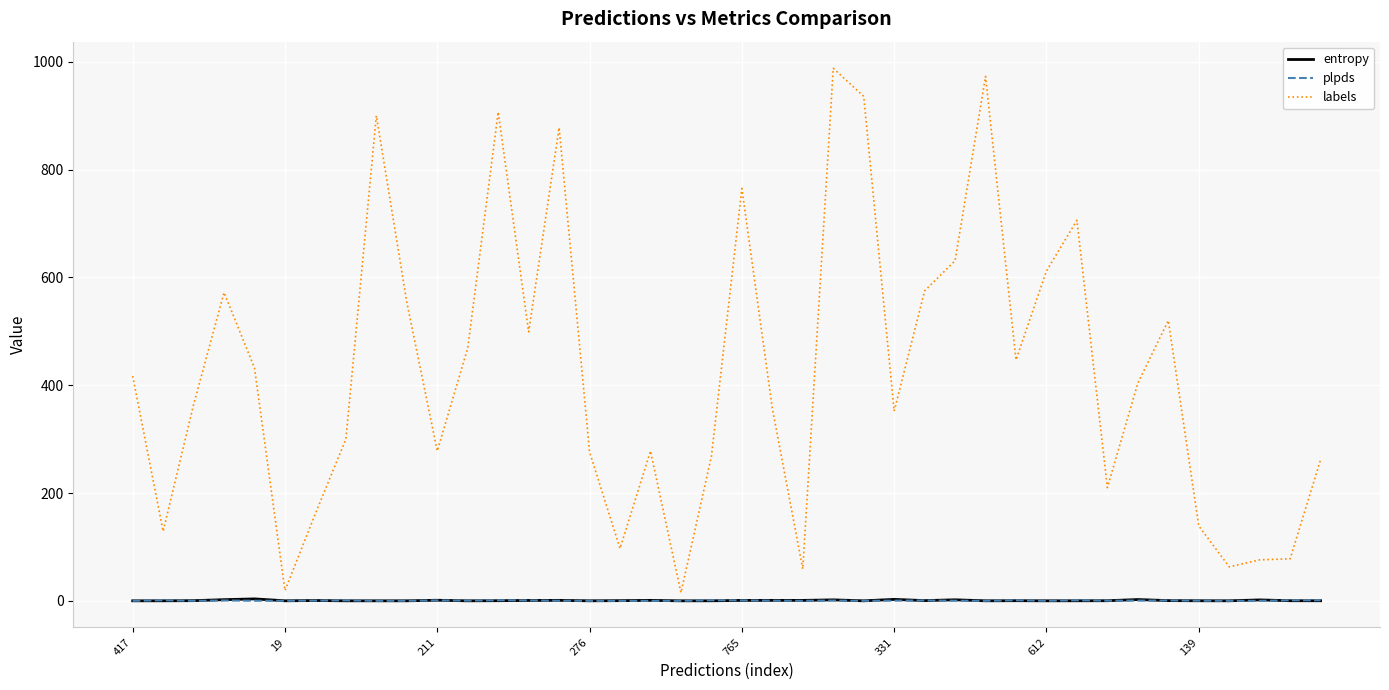

Which series has the widest spread of values?

labels